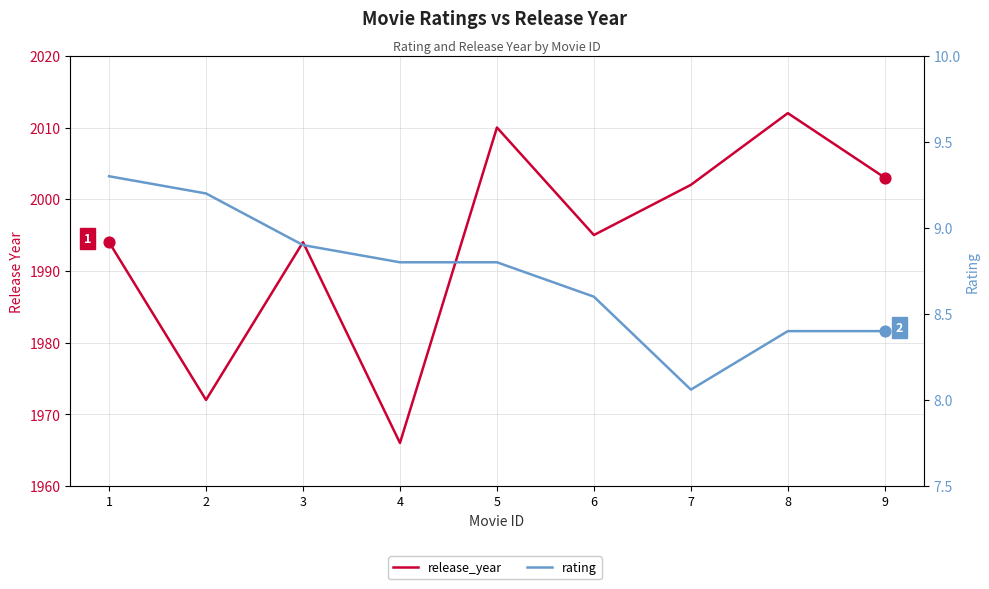

At how many categories does at least one series exceed 436?

9